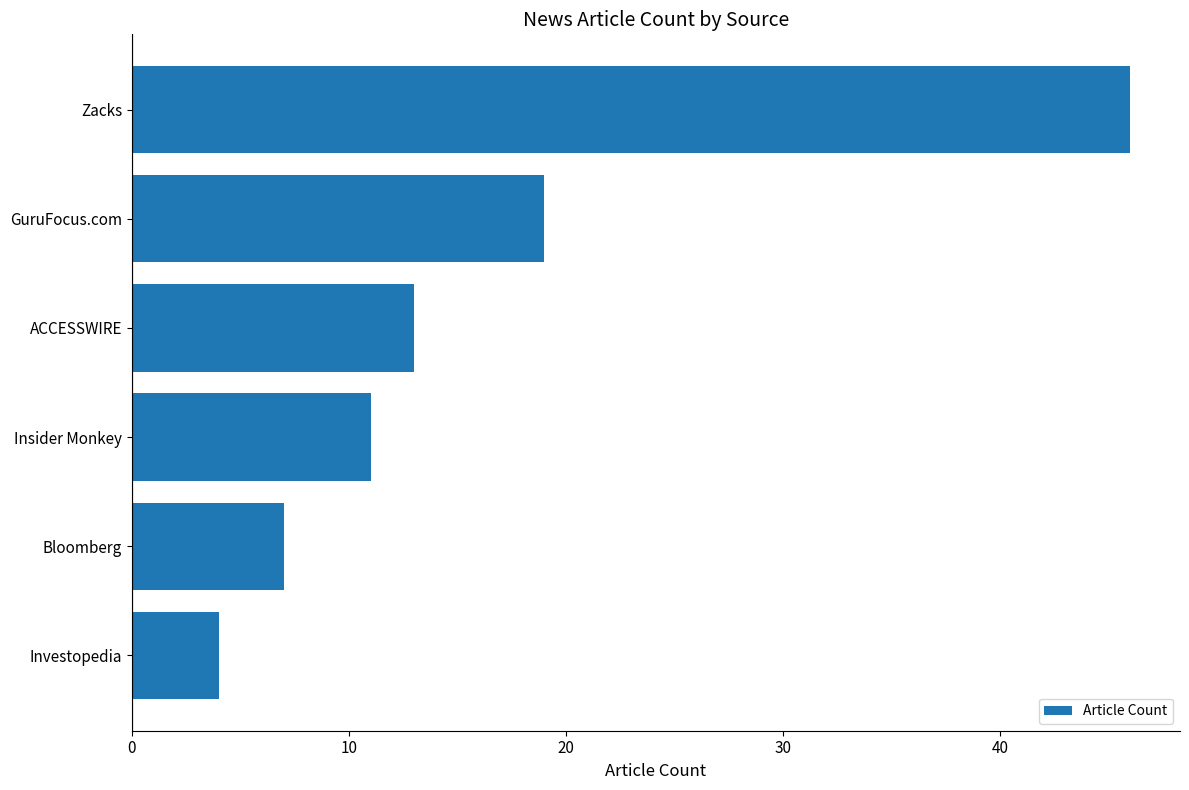

How many bars are there in total?

6